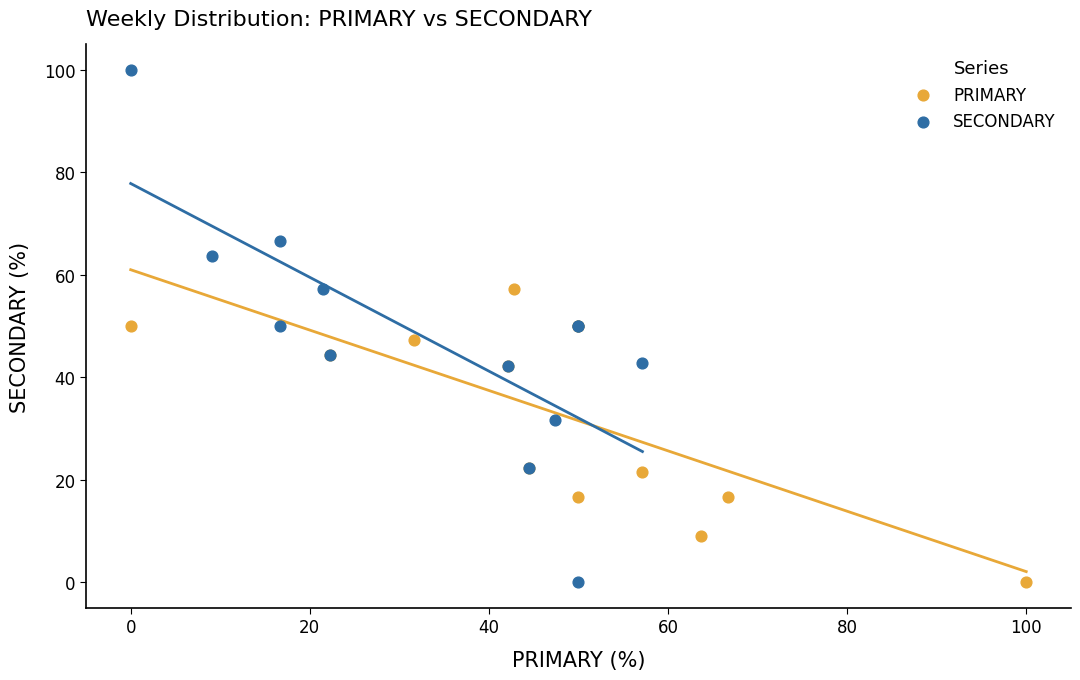

What are all the series names shown in the legend?

PRIMARY, SECONDARY